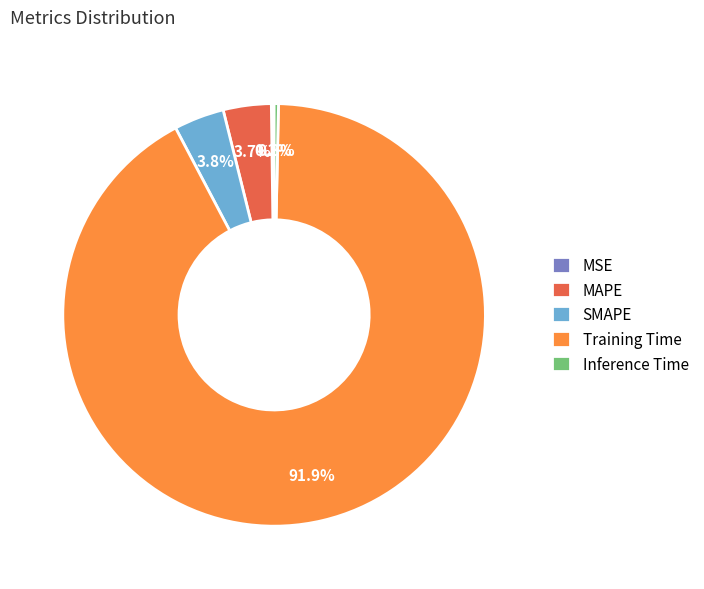

What is the largest slice in the pie chart?

Training Time